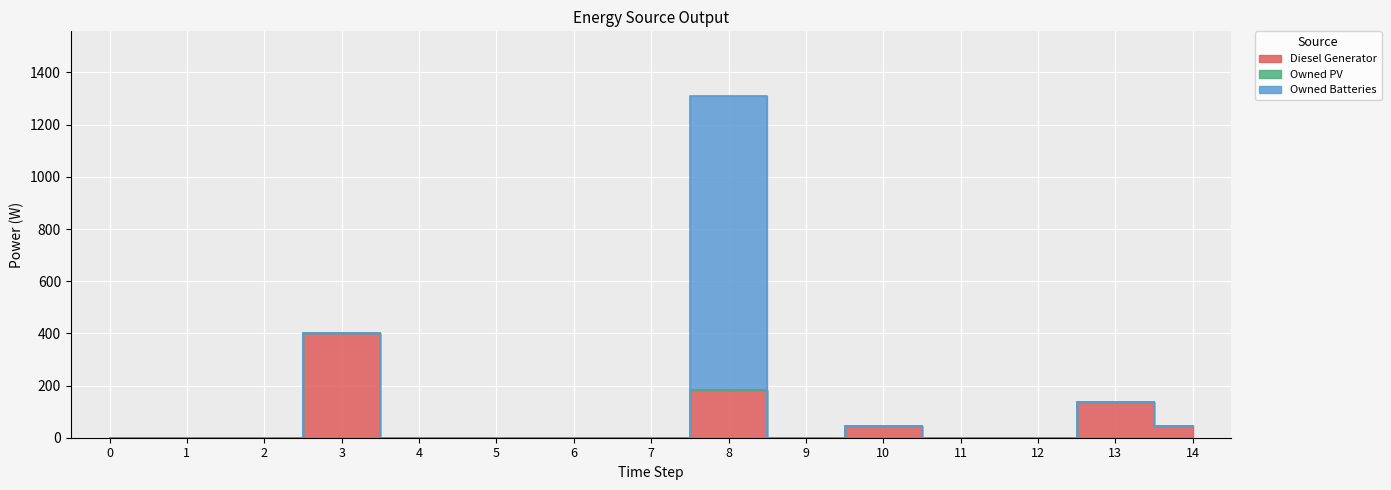

Reading right to left, list all the values displayed in this chart.

Diesel Generator: 14=44	13=138	12=0	11=0	10=44	9=0	8=182	7=0	6=0	5=0	4=0	3=400	2=0	1=0	0=0
Owned PV: 14=0	13=0	12=0	11=0	10=0	9=0	8=0	7=0	6=0	5=0	4=0	3=0	2=0	1=0	0=0
Owned Batteries: 14=0	13=0	12=0	11=0	10=0	9=0	8=1129	7=0	6=0	5=0	4=0	3=0	2=0	1=0	0=0